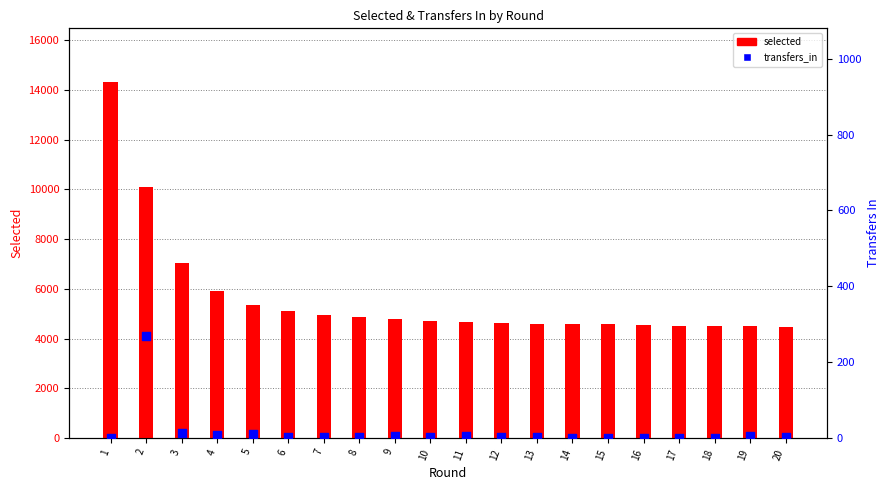

Which series has the largest Y range (max minus min)?

selected